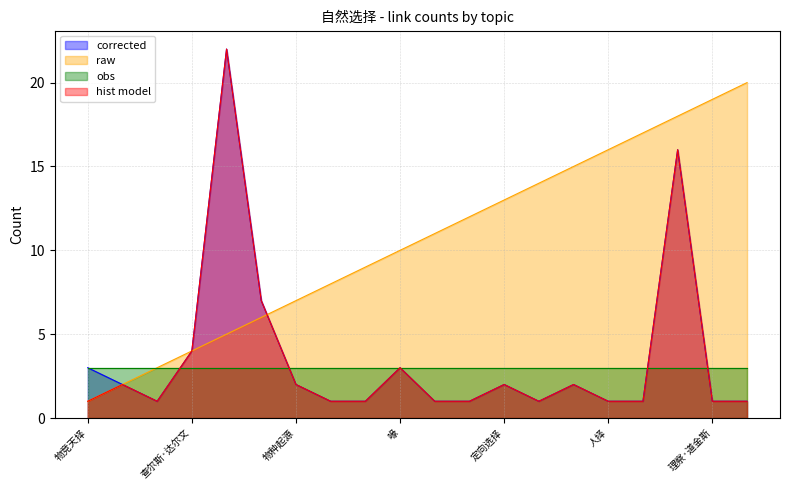

What is the label of the 8th point from the left?

加拉巴哥象龟